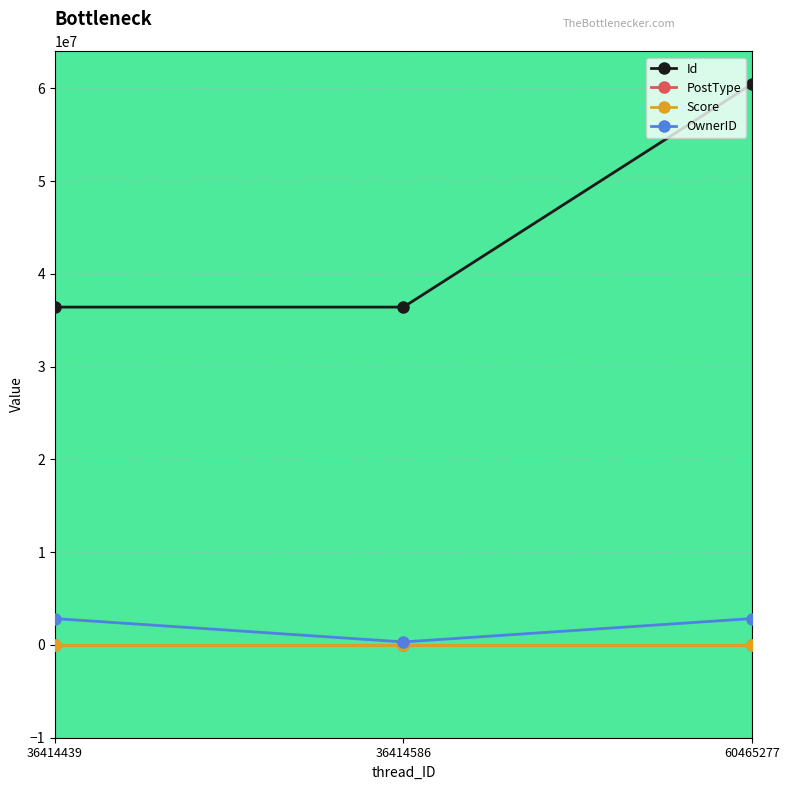

Which series has the largest range (max minus min)?

Id